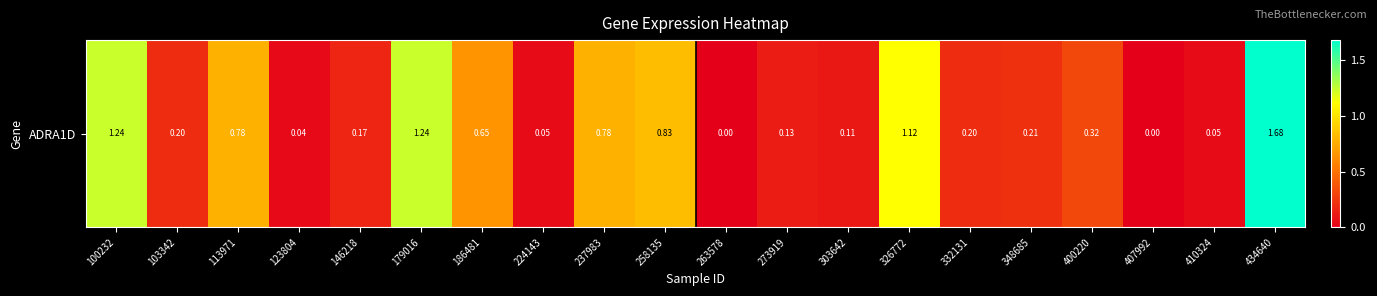

Reading left to right, transcribe all the data shown in this chart.

100232=1.2	103342=0.2	113971=0.8	123804=0.0	146218=0.2	179016=1.2	186481=0.7	224143=0.1	237983=0.8	258135=0.8	263578=0.0	273919=0.1	303642=0.1	326772=1.1	332131=0.2	348685=0.2	400220=0.3	407992=0.0	410324=0.1	434640=1.7